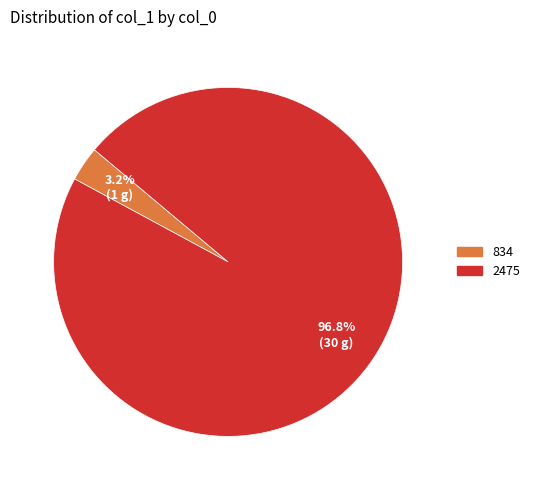

To the nearest percent, what percentage of the pie is 2475?

97%